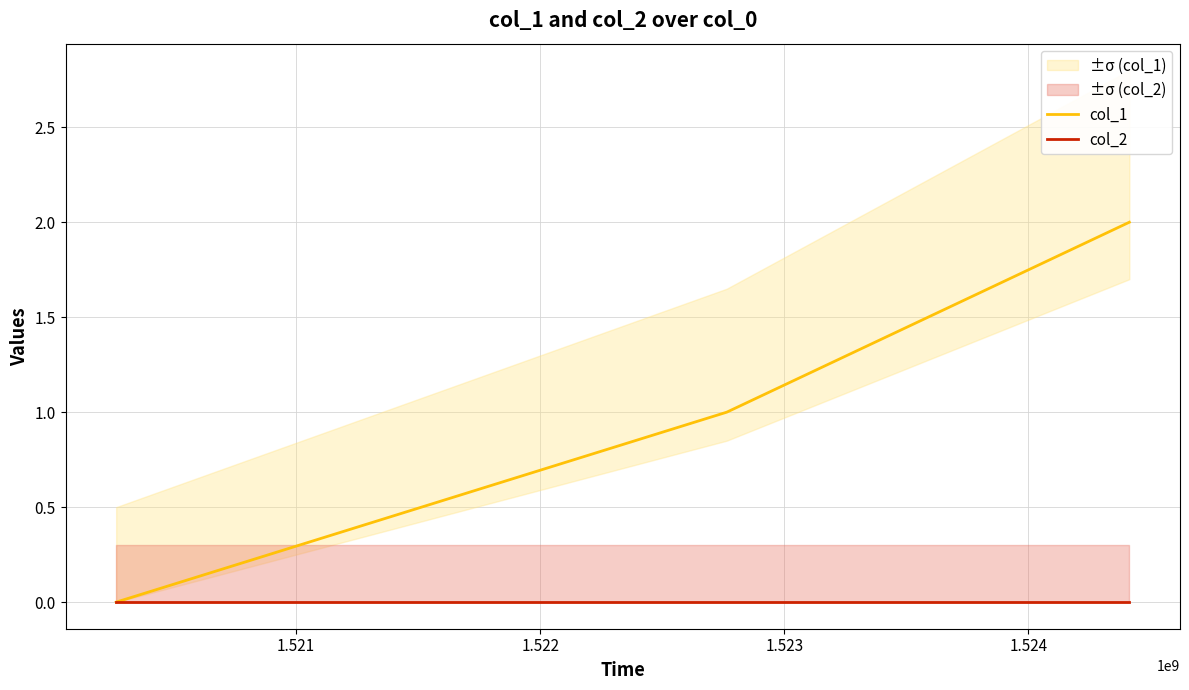

Reading left to right, transcribe all the data shown in this chart.

col_1: 0	1	2
col_2: 0	0	0